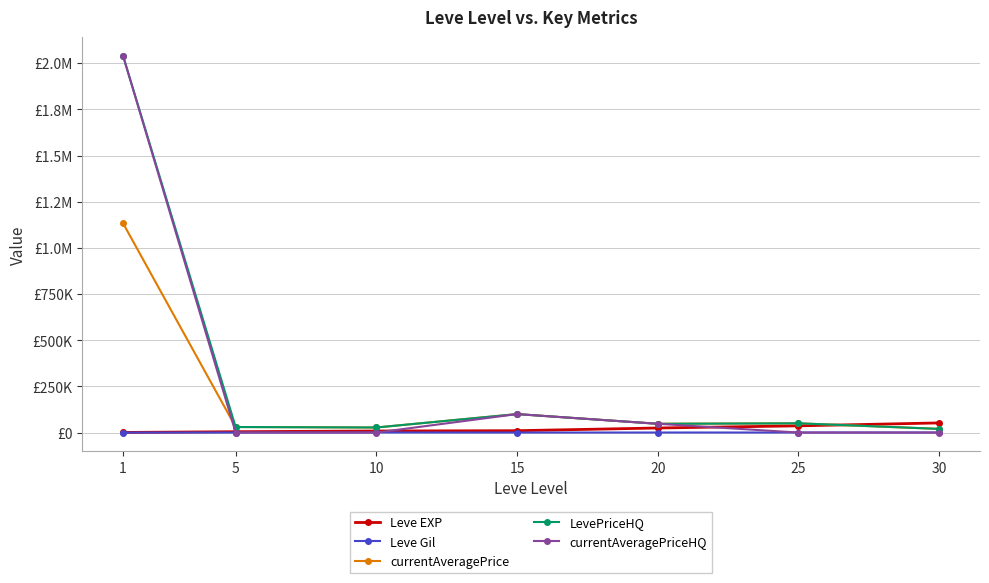

Is this an area chart (filled region under the line)?

No